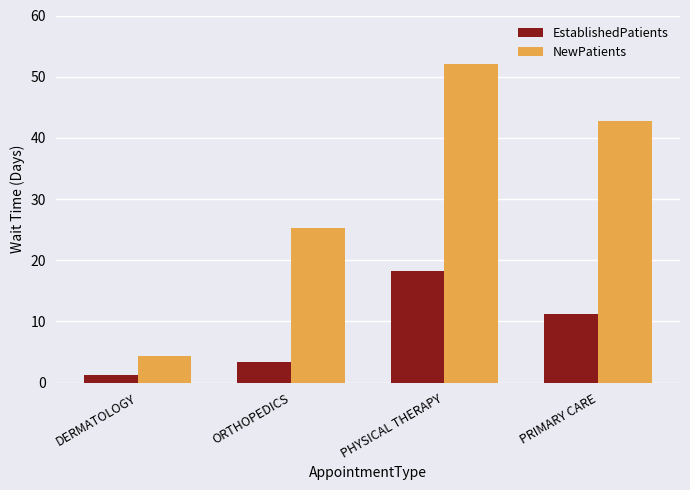

Reading left to right, extract all data points from this chart.

EstablishedPatients: 1.3	3.3	18.2	11.2
NewPatients: 4.3	25.3	52.0	42.8